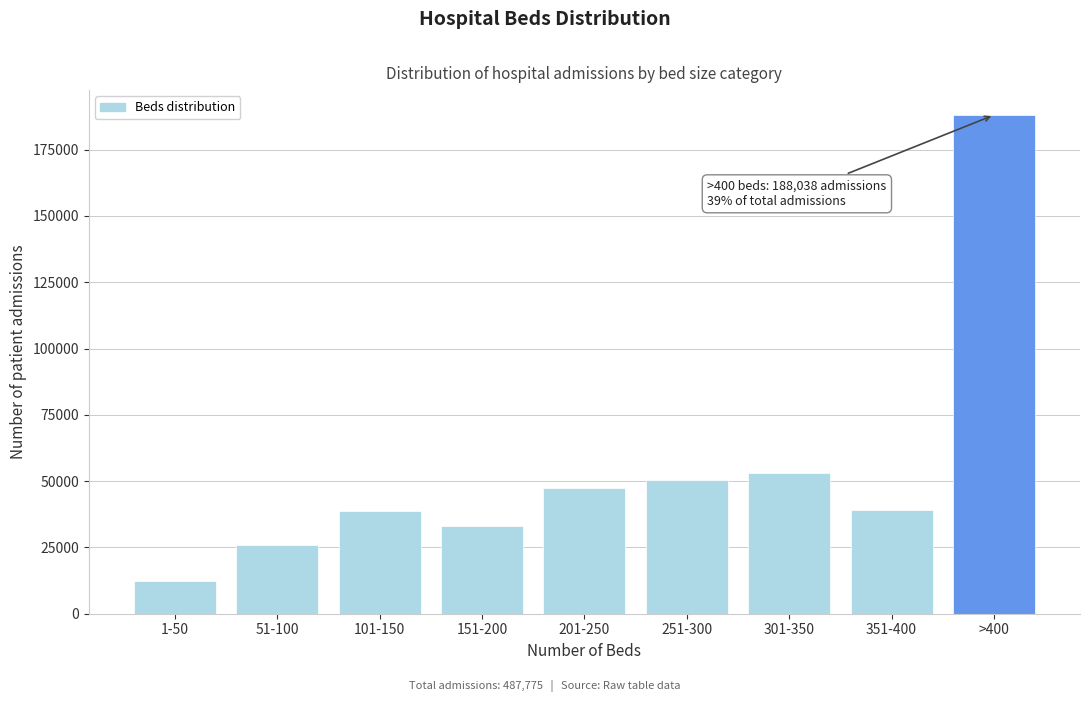

What is the sum of the values at 1-50 and 51-100?

38181